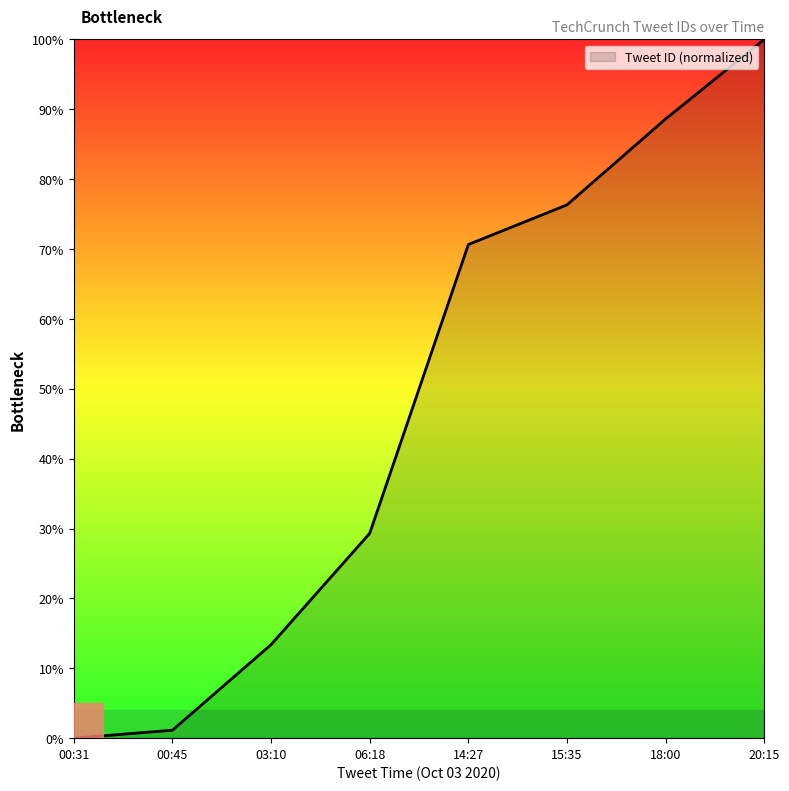

True or false: the data has more than 2 interior local peaks.

False